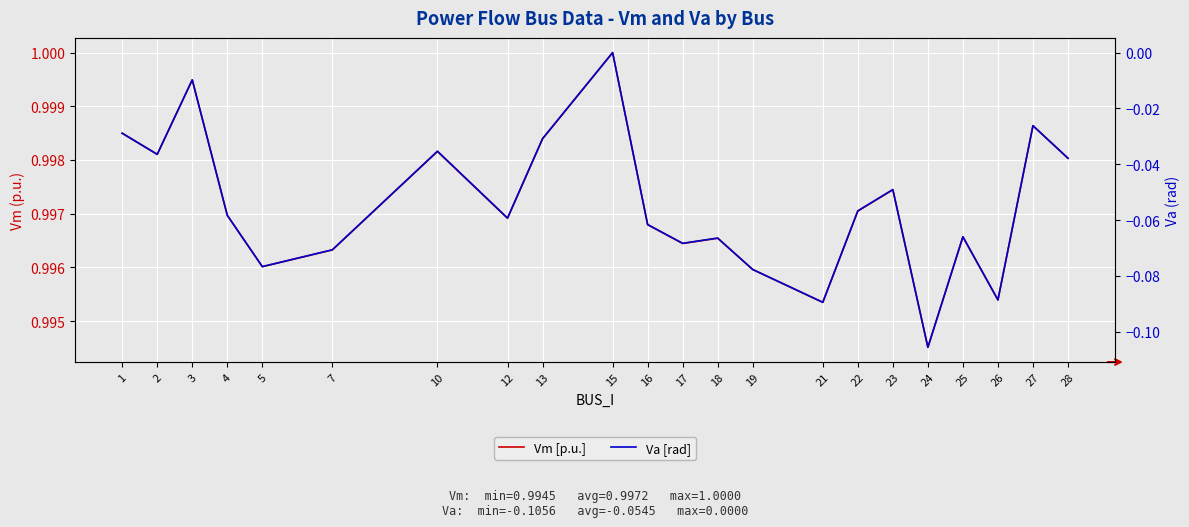

Reading right to left, extract all data points from this chart.

Vm [p.u.]: 1.0	1.0	1.0	1.0	1.0	1.0	1.0	1.0	1.0	1.0	1.0	1.0	1.0	1.0	1.0	1.0	1.0	1.0	1.0	1.0	1.0	1.0
Va [rad]: -0.0	-0.0	-0.1	-0.1	-0.1	-0.0	-0.1	-0.1	-0.1	-0.1	-0.1	-0.1	0.0	-0.0	-0.1	-0.0	-0.1	-0.1	-0.1	-0.0	-0.0	-0.0